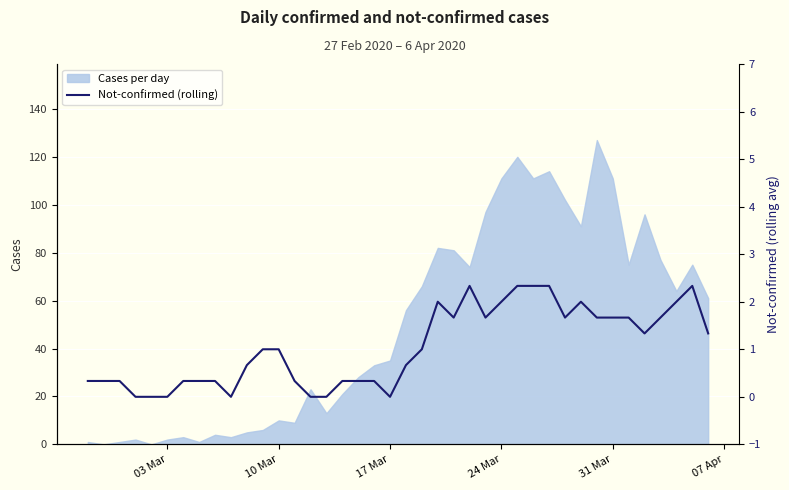

The chart shows a value of 0.6 at 34. True or false?

False